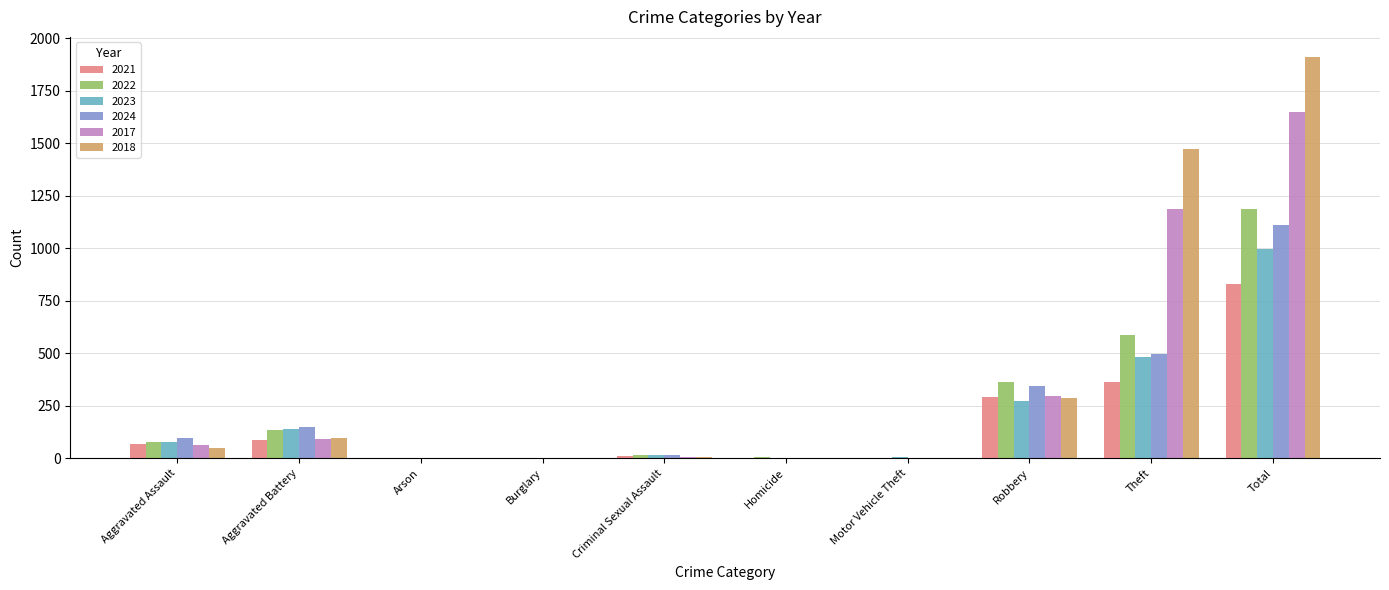

What is the total value across all series at Homicide?

14